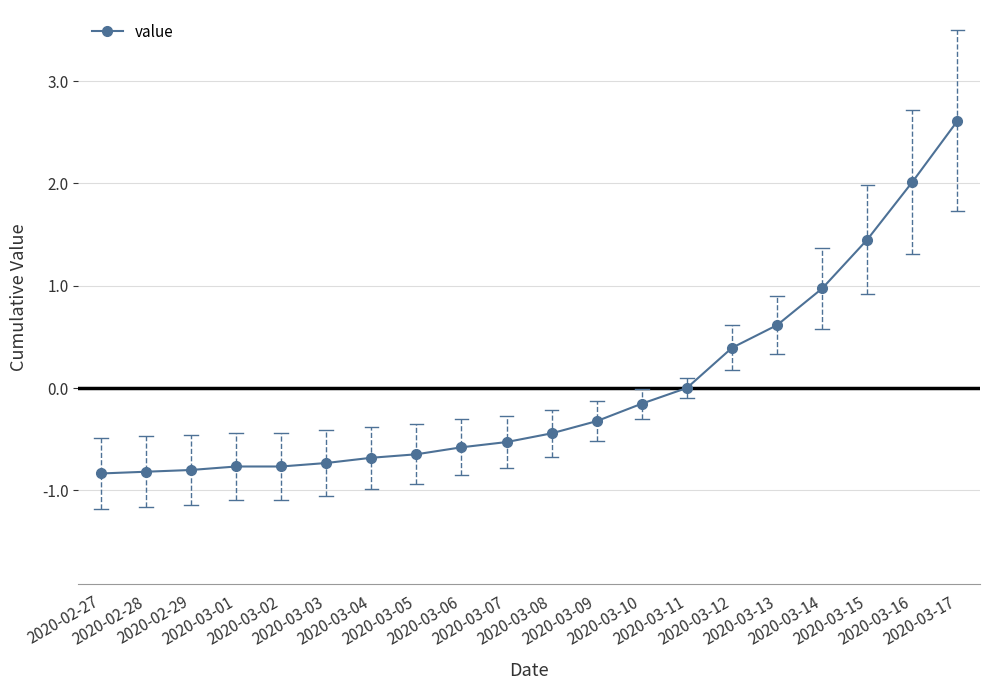

How many distinct data groups are displayed?

1